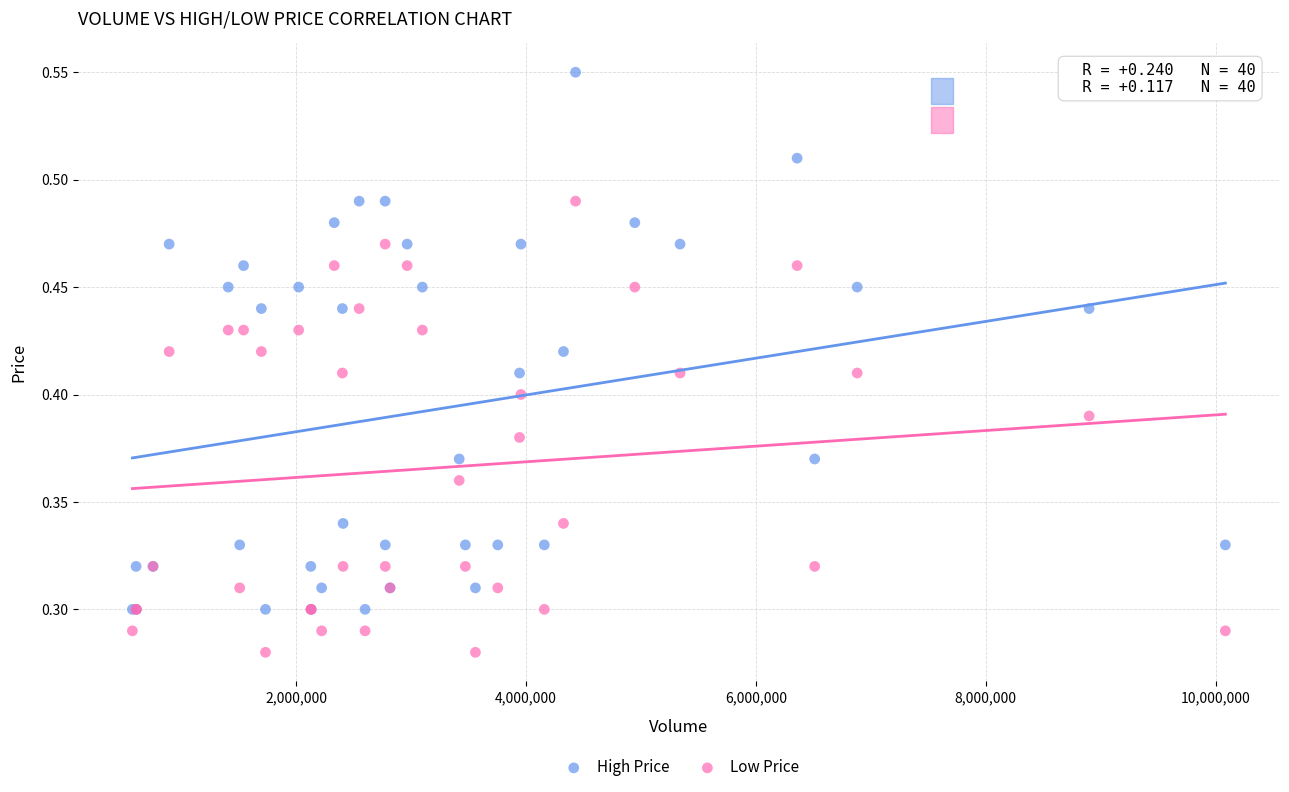

Which series reaches the minimum Y coordinate?

Low Price